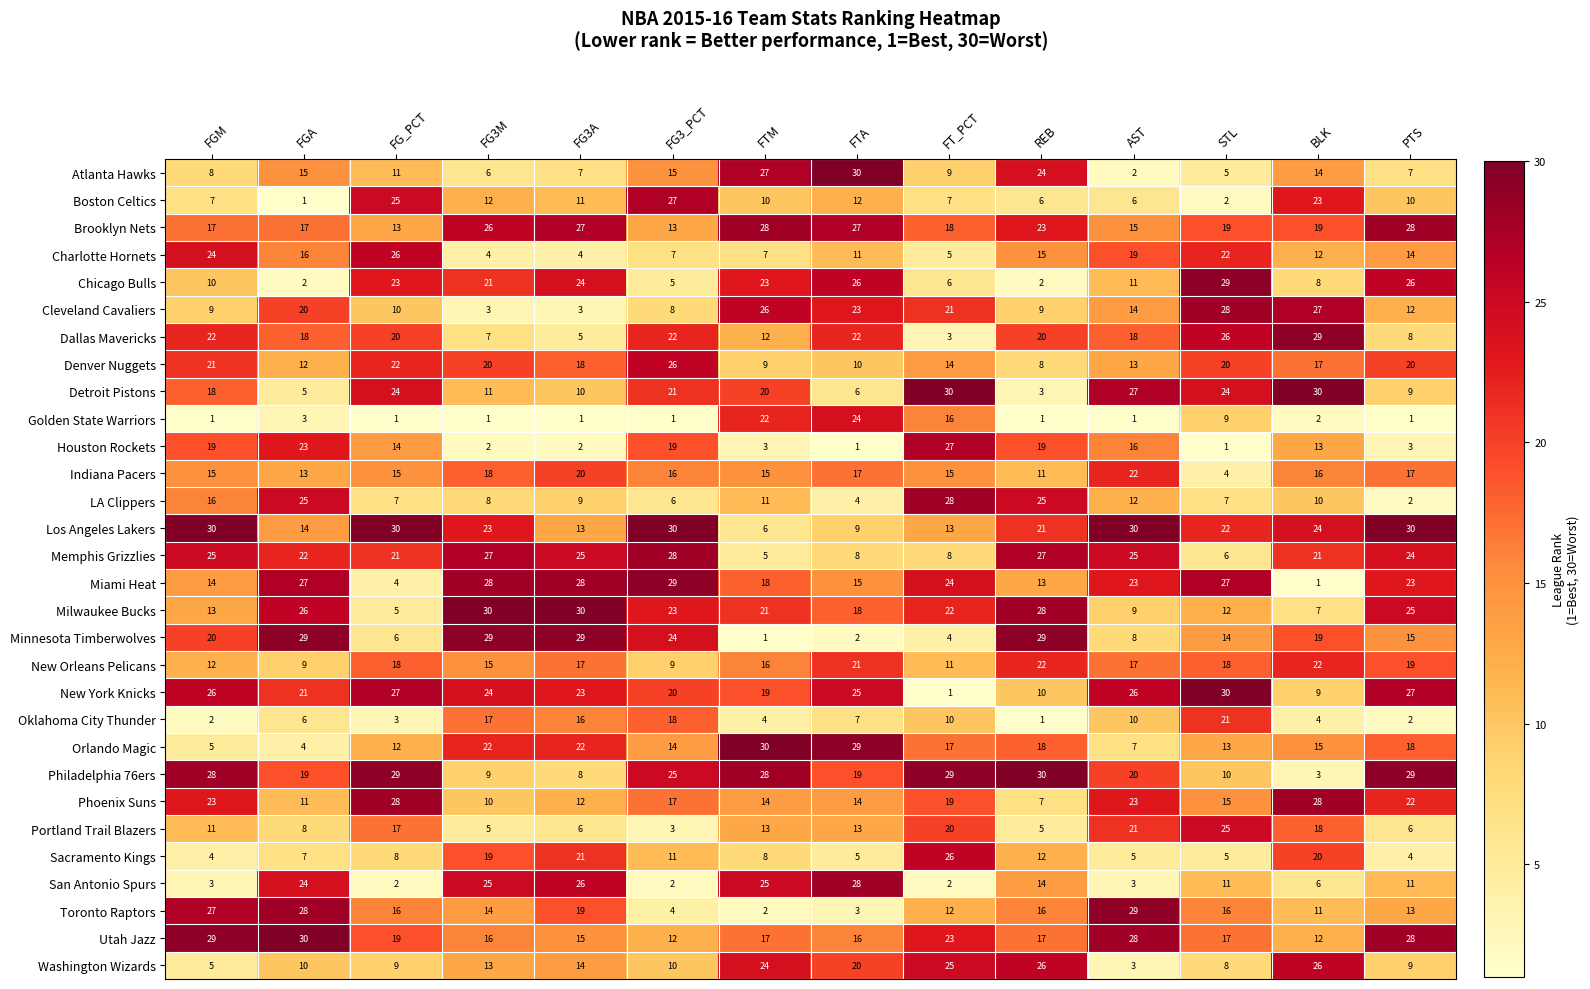

How many data points does each series have?

14